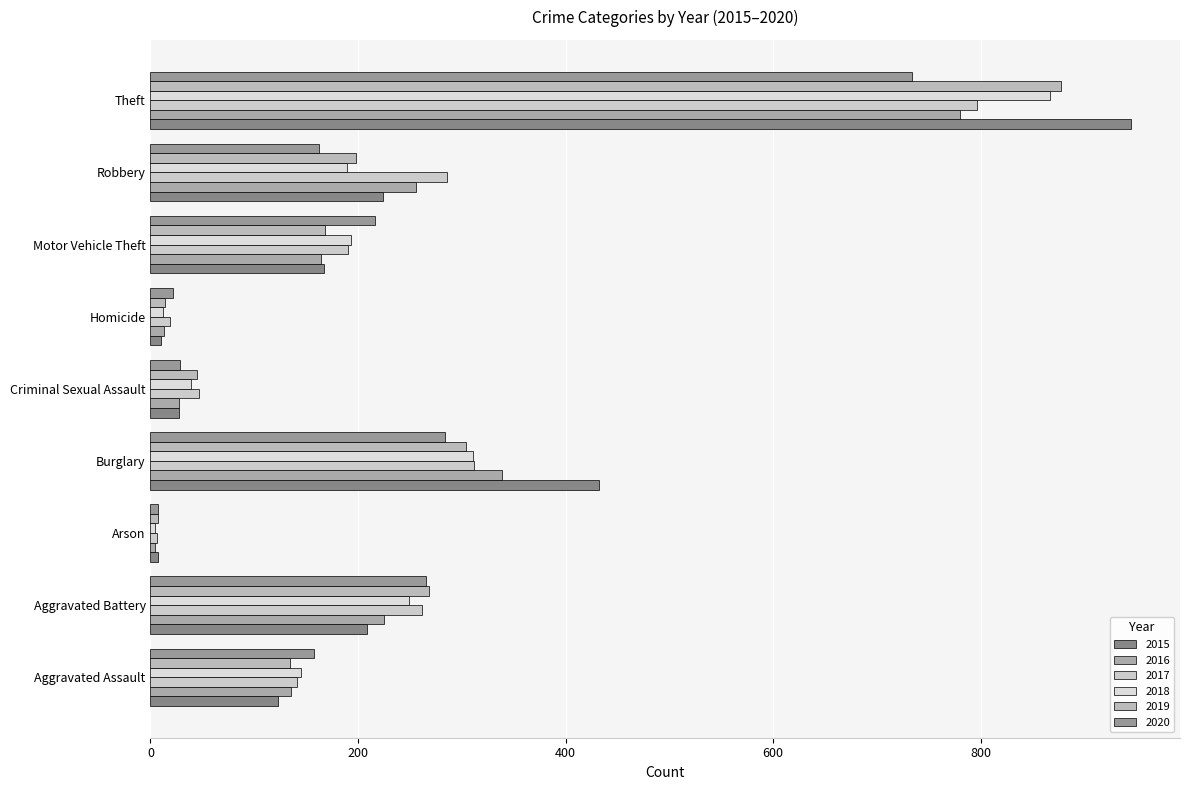

What is the difference between the 2019 values at Aggravated Battery and Theft?

610